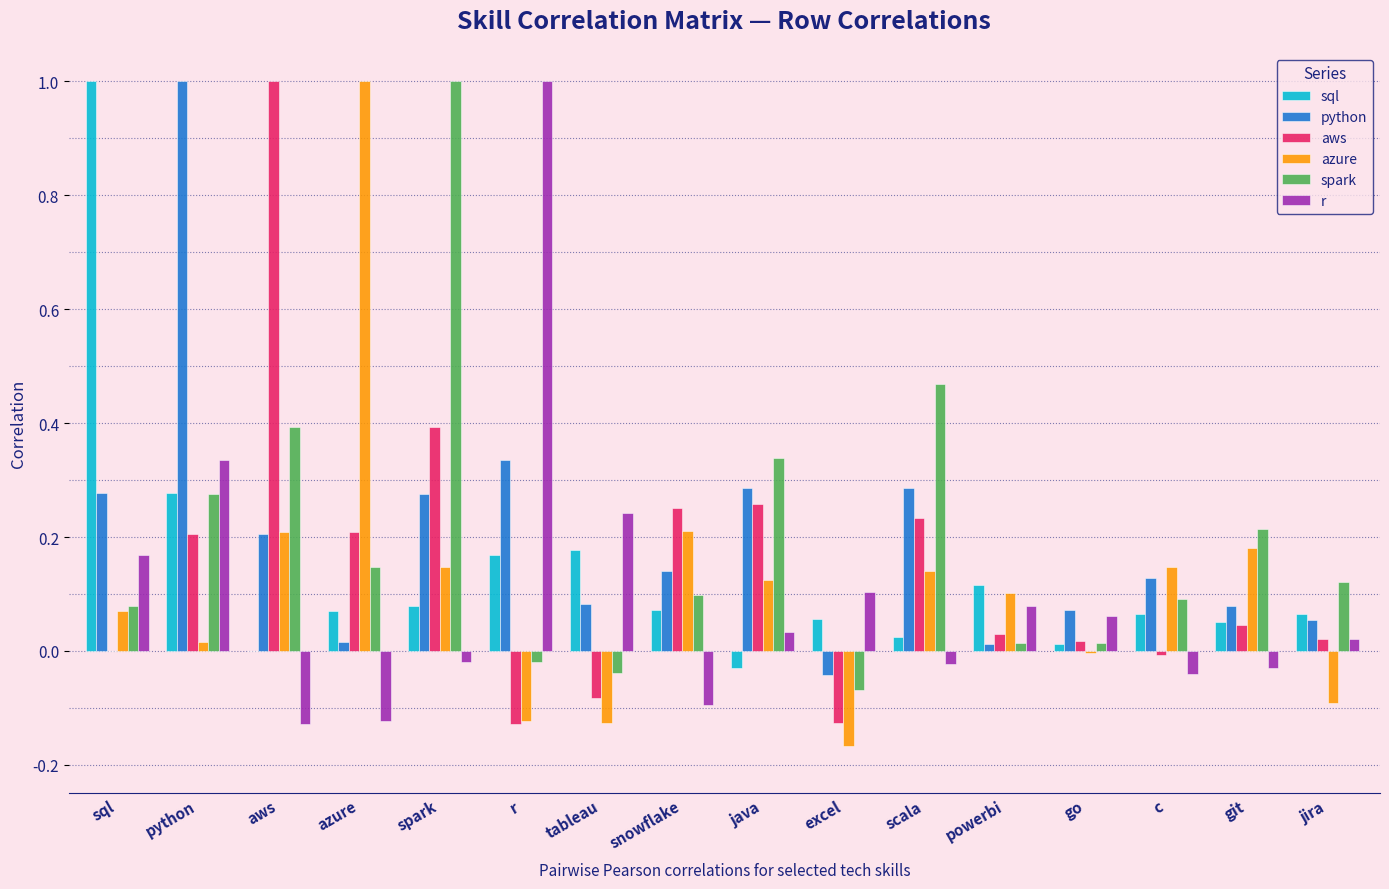

What is the approximate value of aws at spark?

0.4